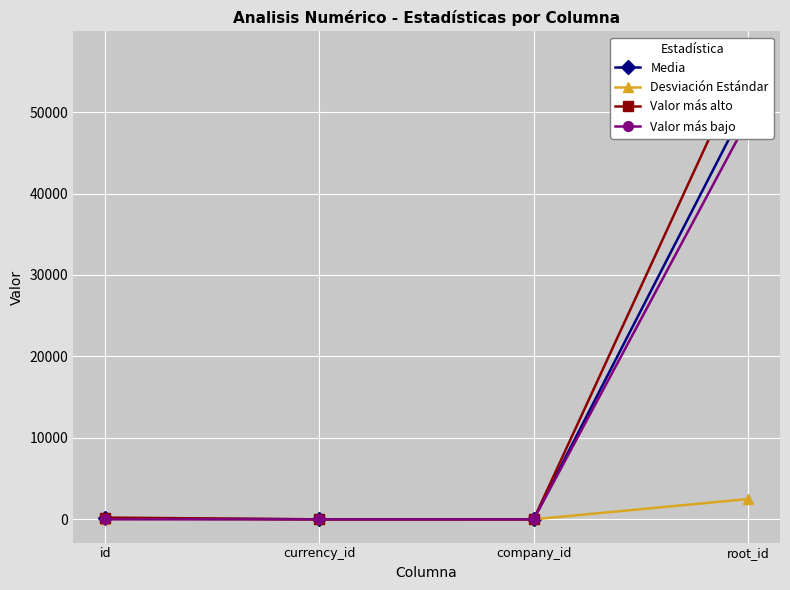

What is the difference between the maximum and minimum values in the Desviación Estándar series?

2493.3